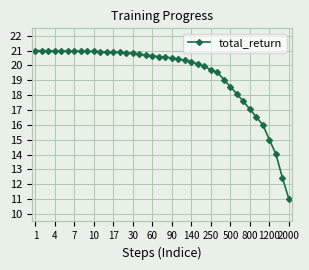

What is the maximum value shown in the chart?

21.0